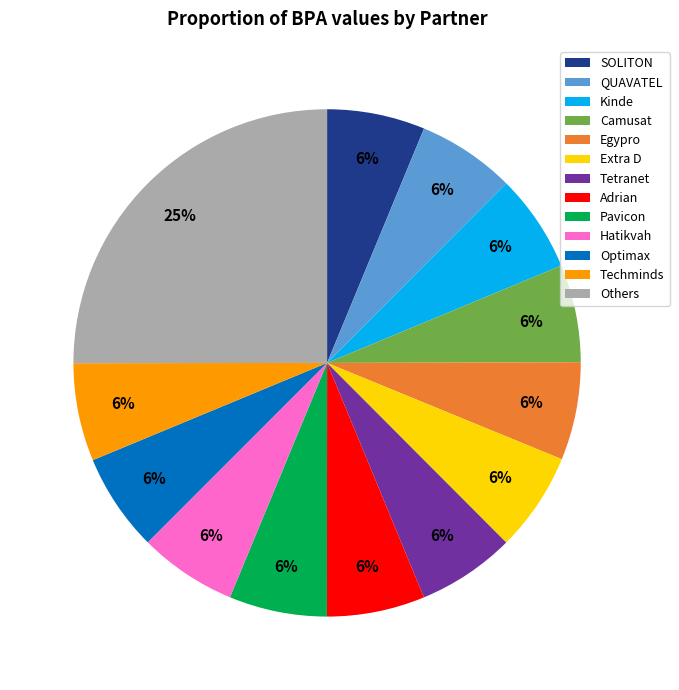

What percentage is the Pavicon slice, to the nearest percent?

6%